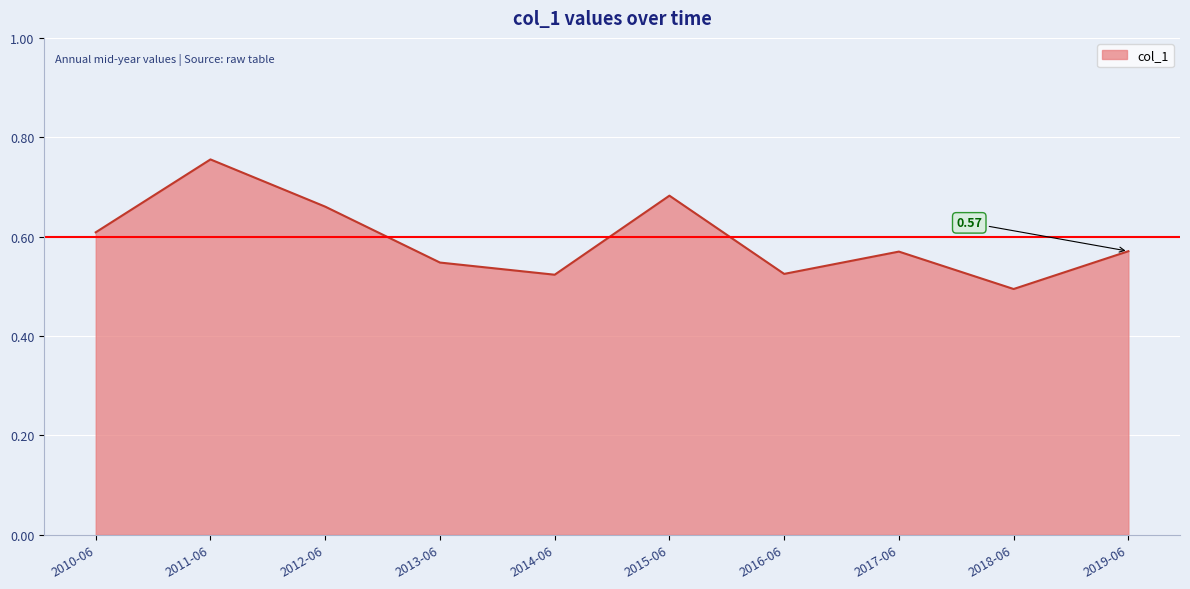

What is the difference between the maximum and minimum values?

0.3